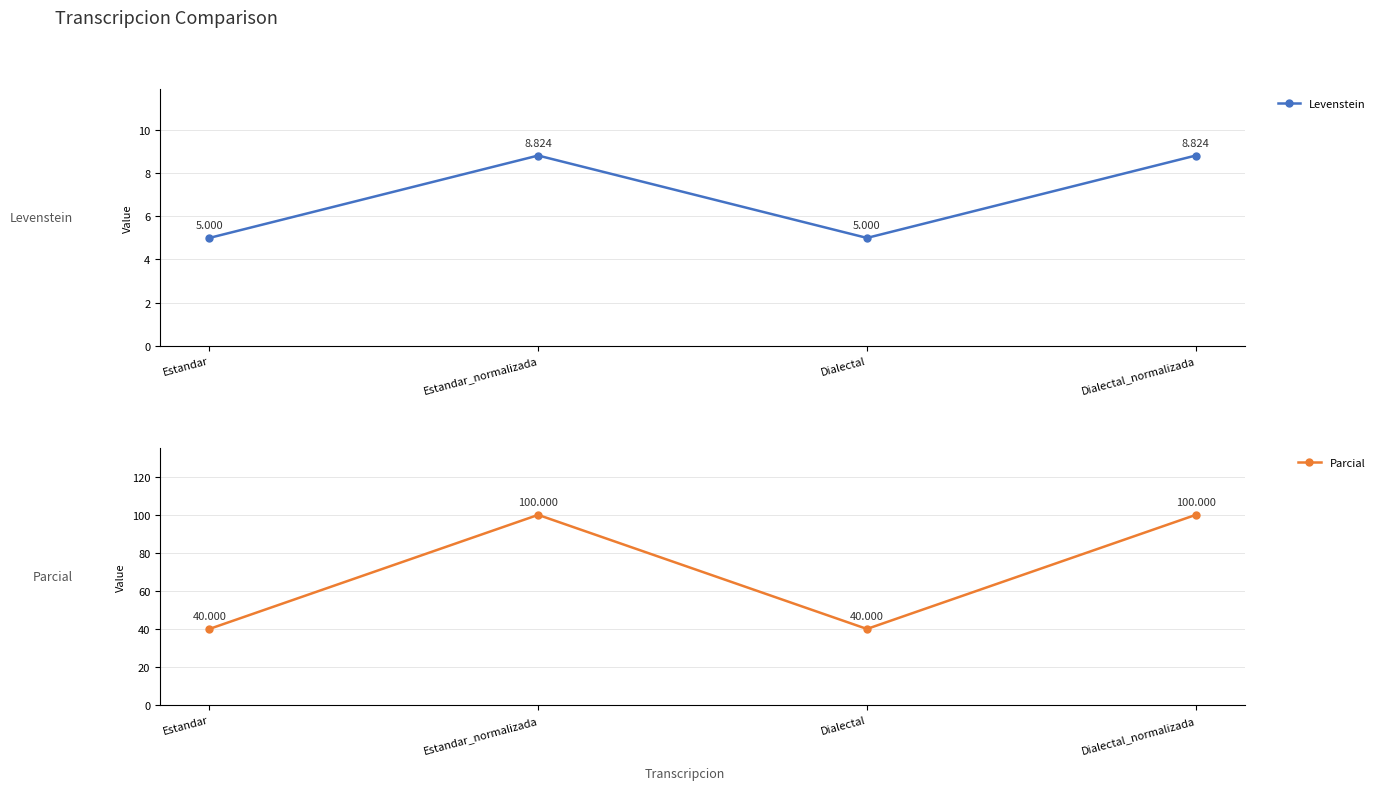

What are all the series names shown in the legend?

Levenstein, Parcial